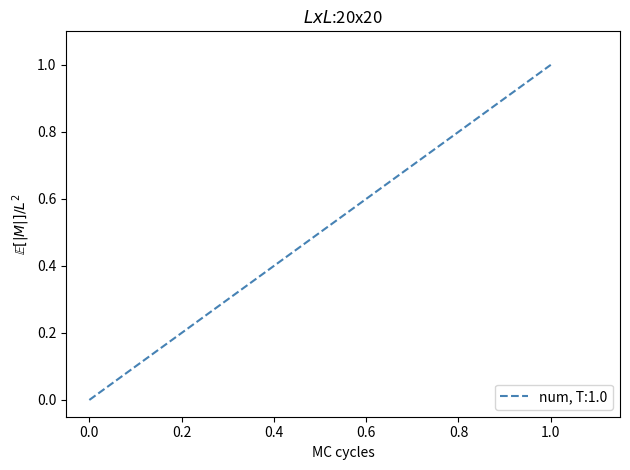

How many lines are shown in the chart?

1